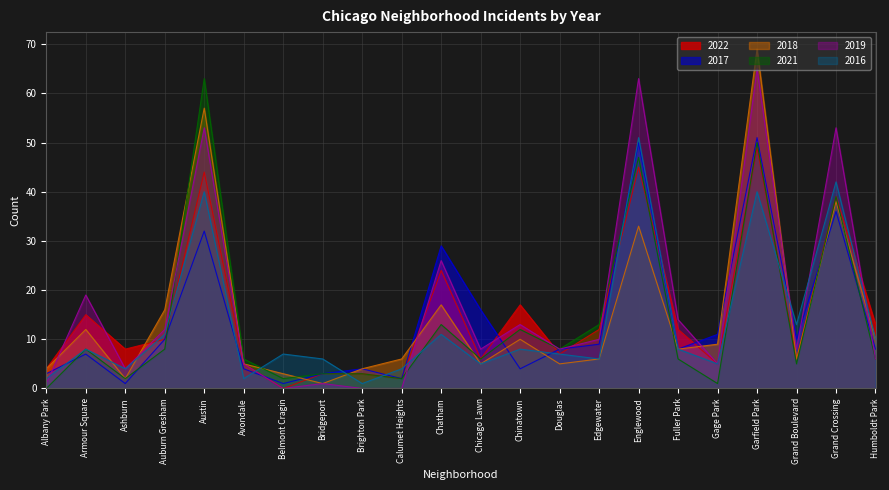

What is the total value across all series at Englewood?

289